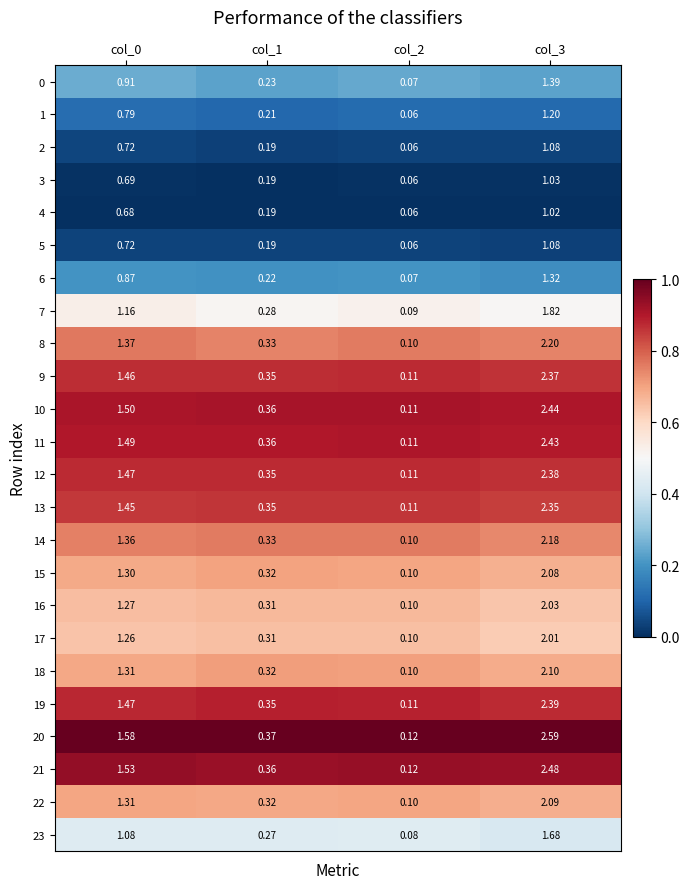

Is the value of 21 at col_0 greater than the value of 17 at col_0?

Yes